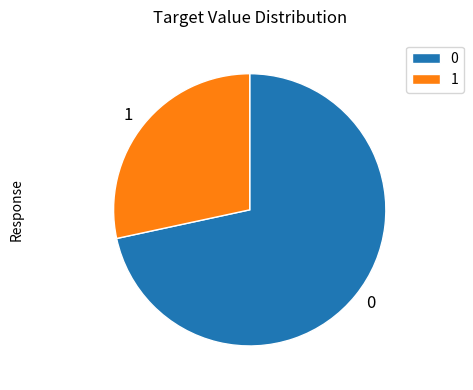

Which slice is the largest?

0